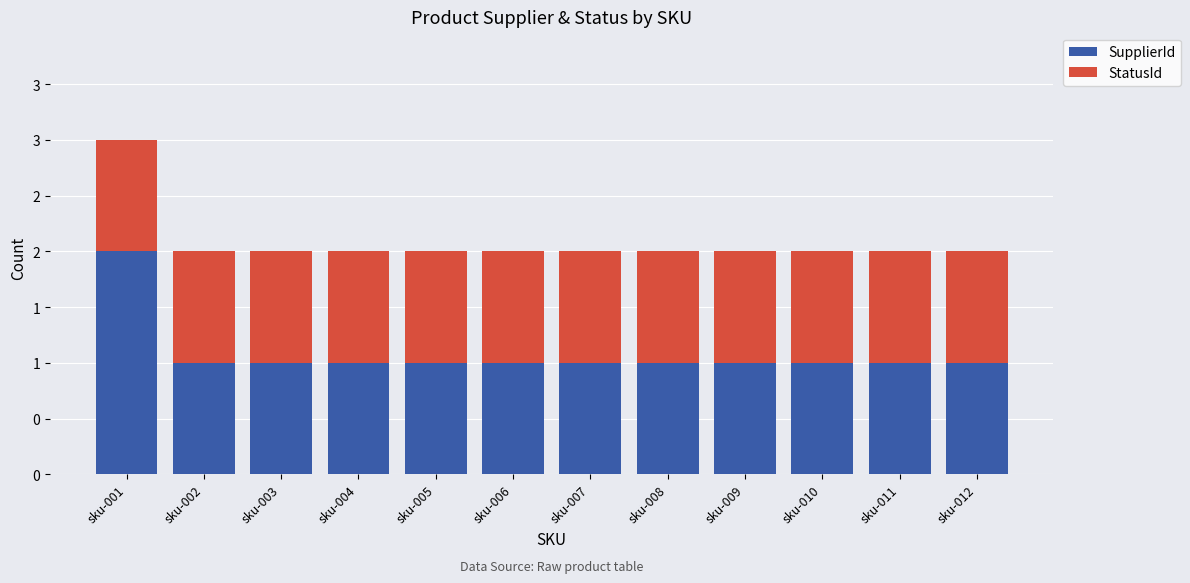

What is the sum of the StatusId values at sku-008 and sku-001?

2